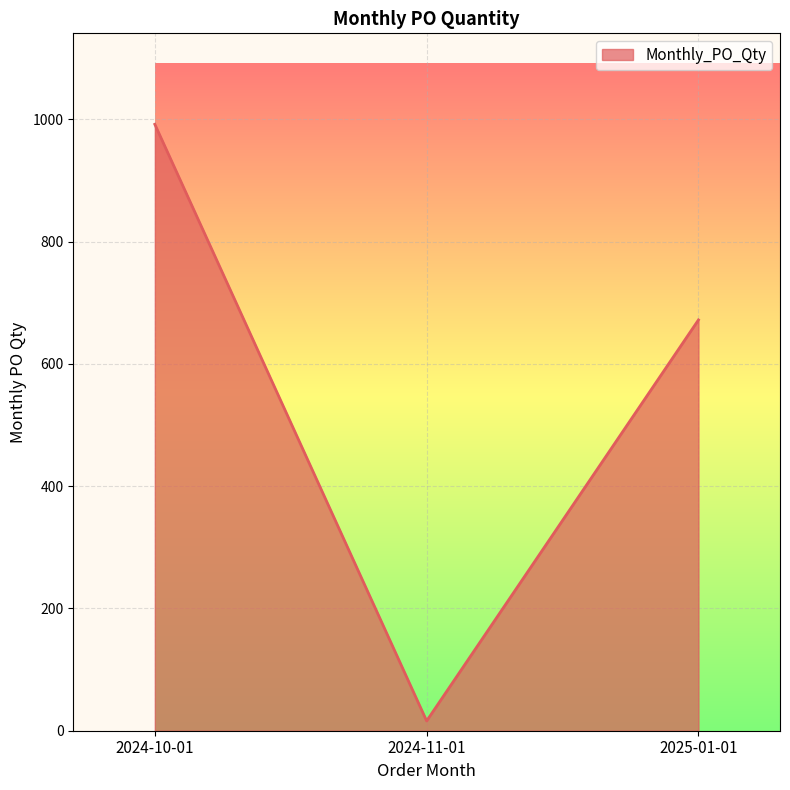

What is the approximate value at 2025-01-01, to the nearest 100?

700